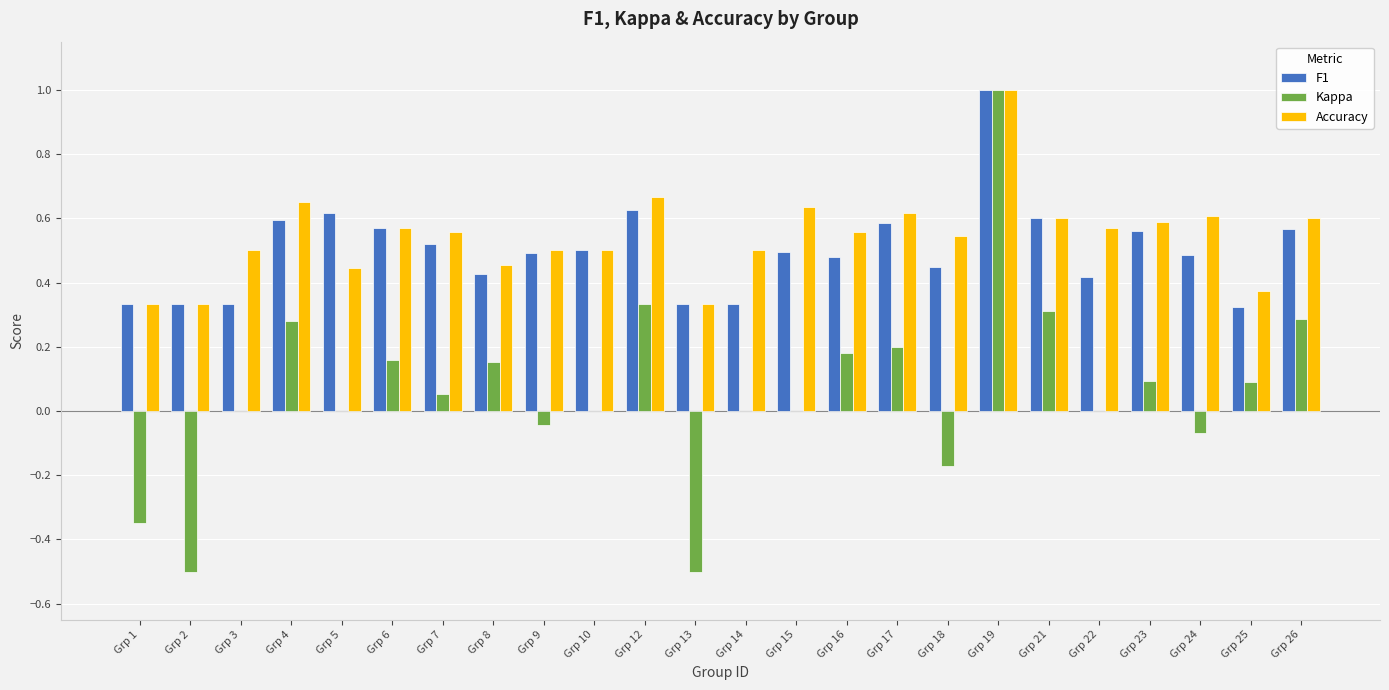

The value of Kappa at Grp 2 is -0.5. True or false?

True